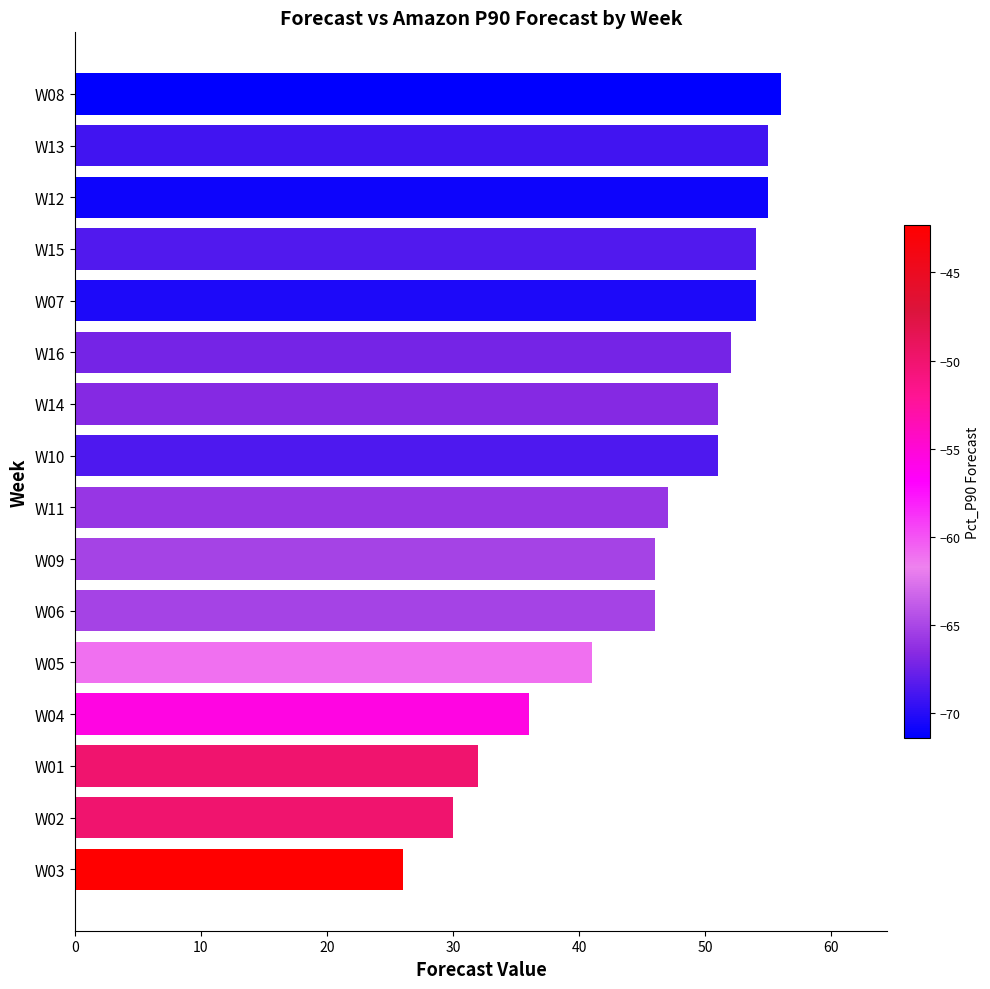

True or false: the data shows 54 at W07.

True